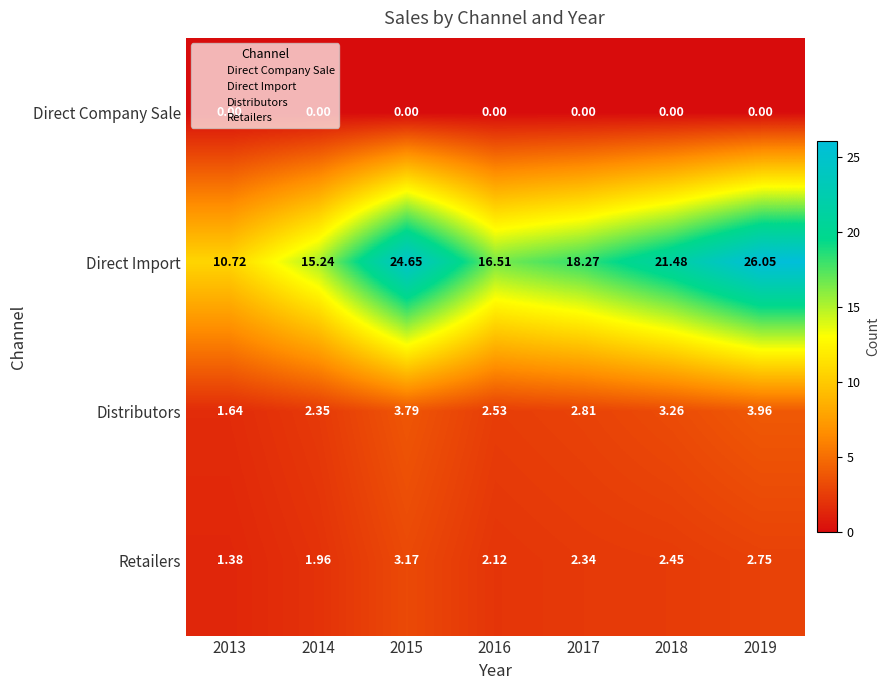

At which category is the sum across all series the highest?

2019